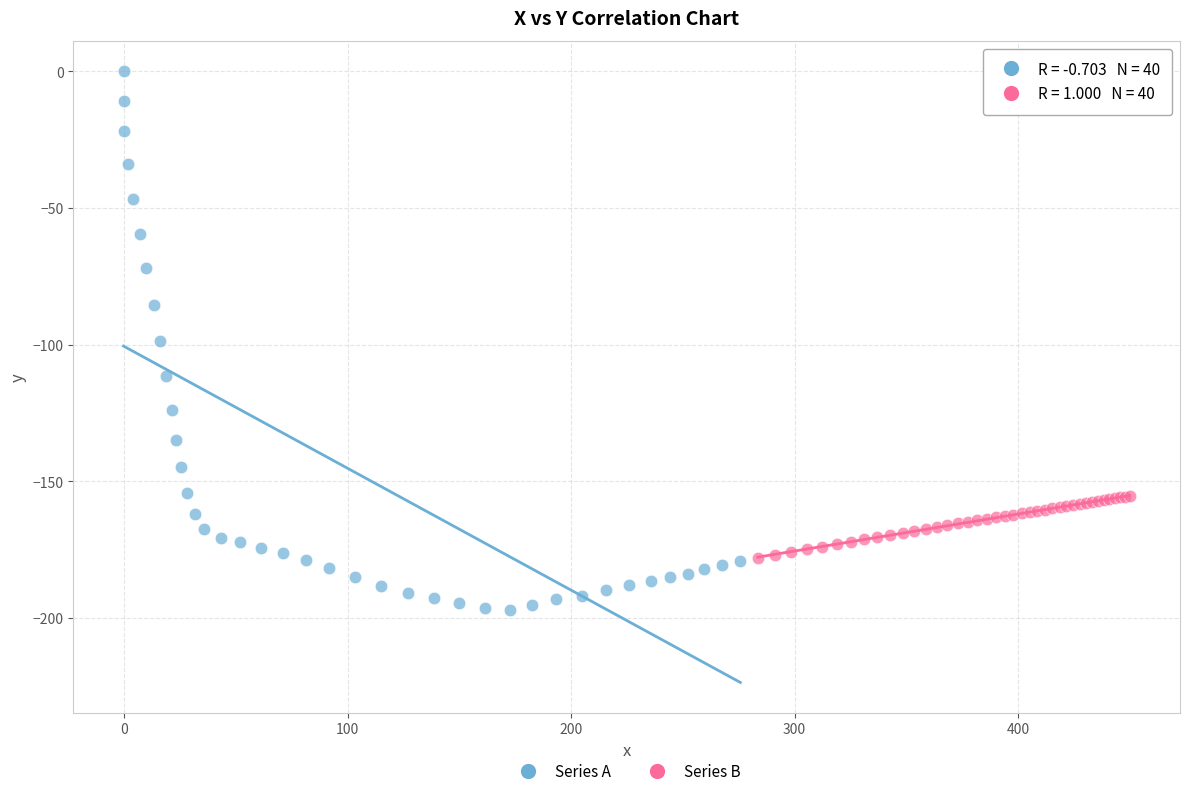

Which series has the largest Y range (max minus min)?

Series A